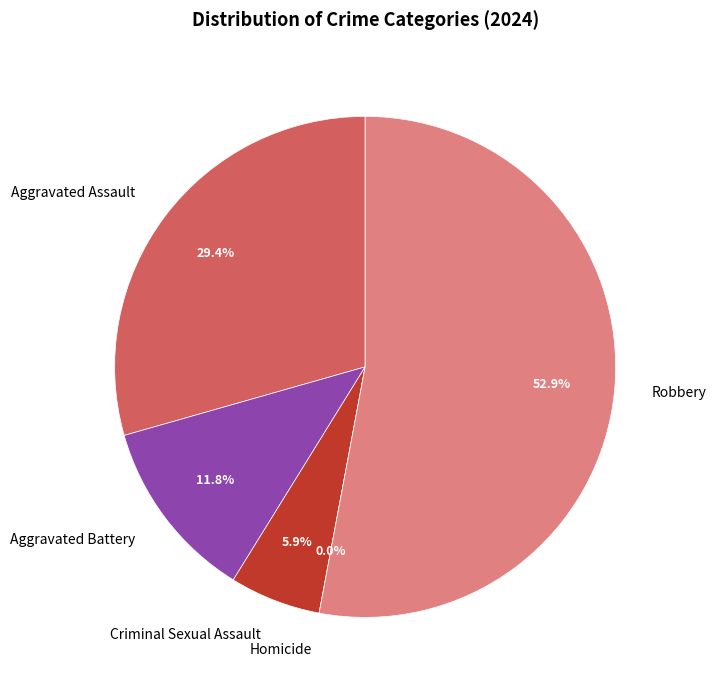

How many slices are in this pie chart?

5